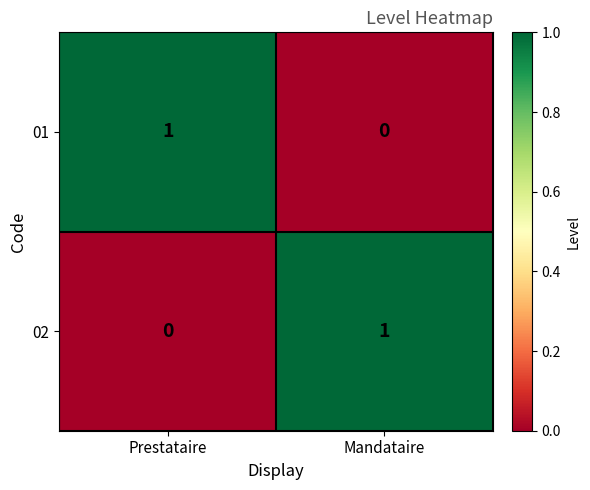

Reading right to left, list all the values displayed in this chart.

01: 0	1
02: 1	0